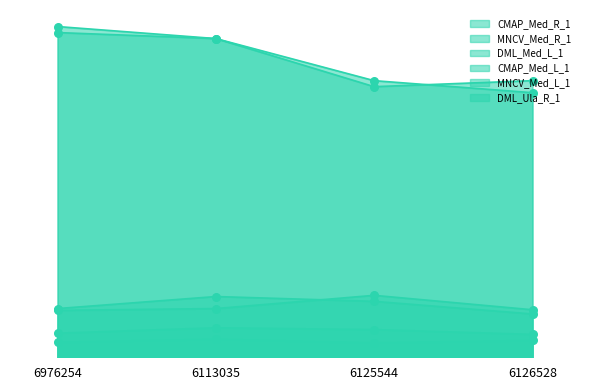

Which series contains the lowest Y value?

DML_Ula_R_1